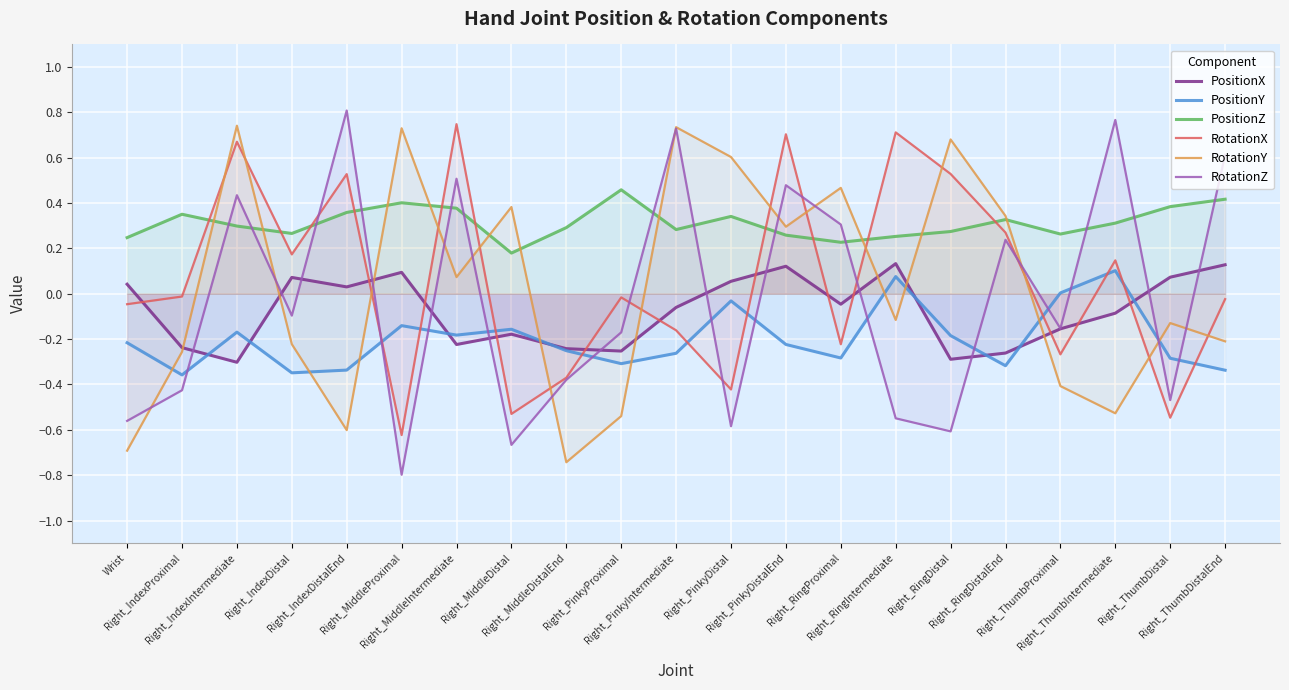

What is the difference between the maximum and minimum values in the PositionY series?

0.5